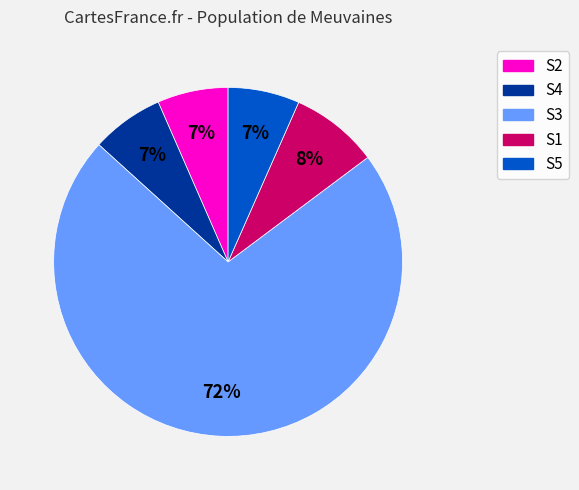

Which category has the biggest portion of the pie?

S3